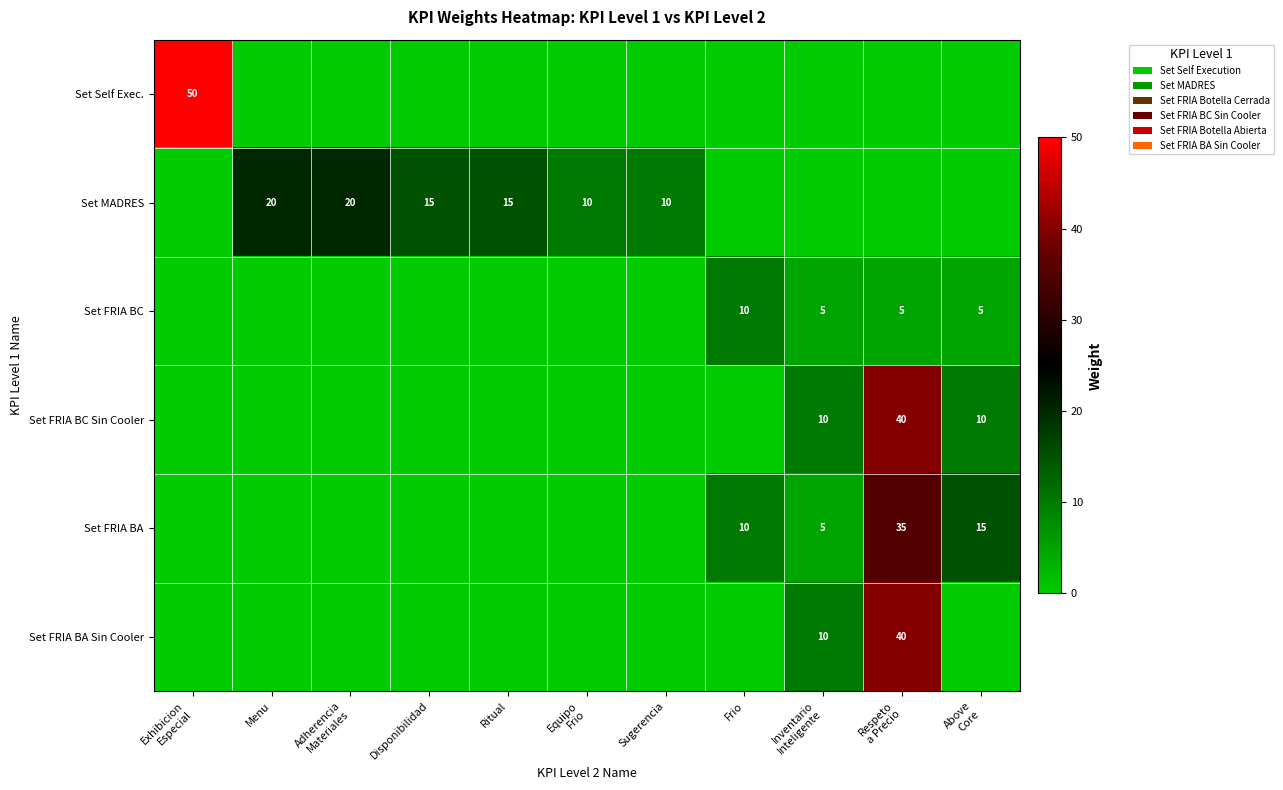

What is the difference between the Set MADRES values at Ritual and Sugerencia?

5